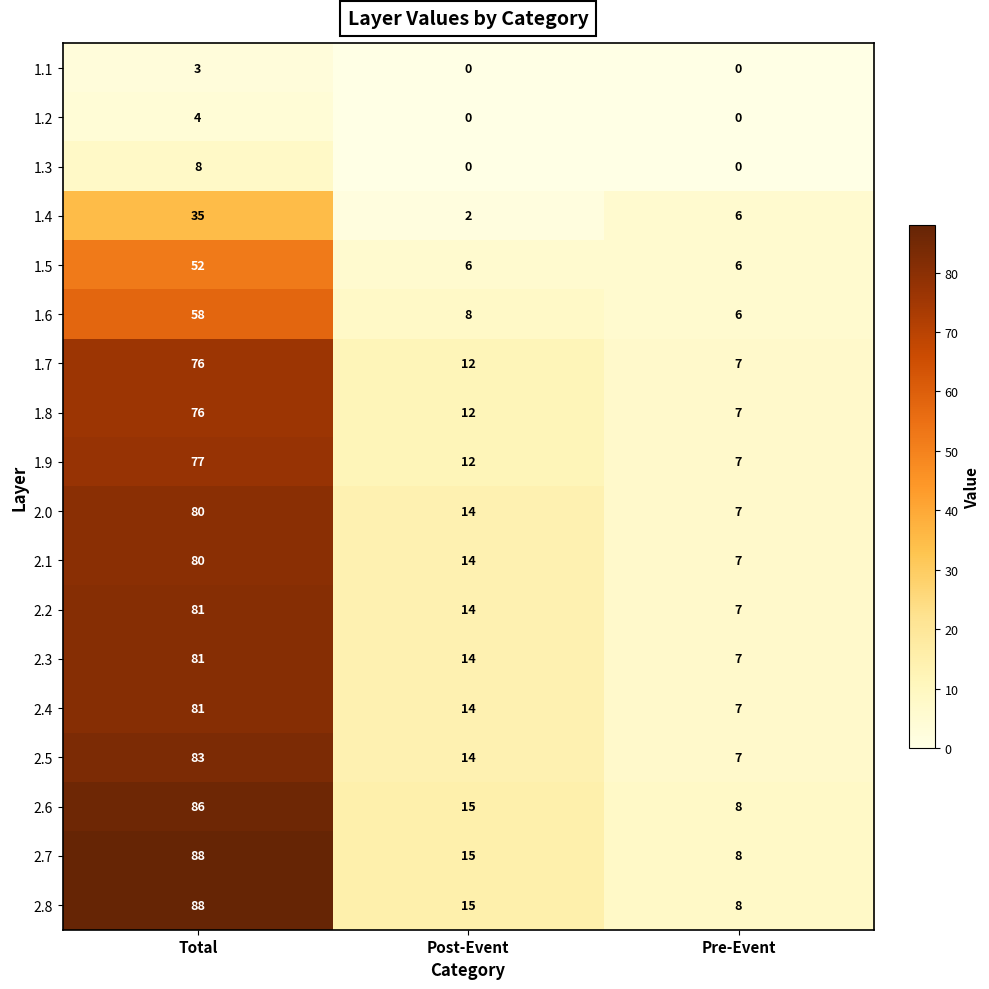

Rank the categories by 2.3 value from lowest to highest.

Pre-Event, Post-Event, Total